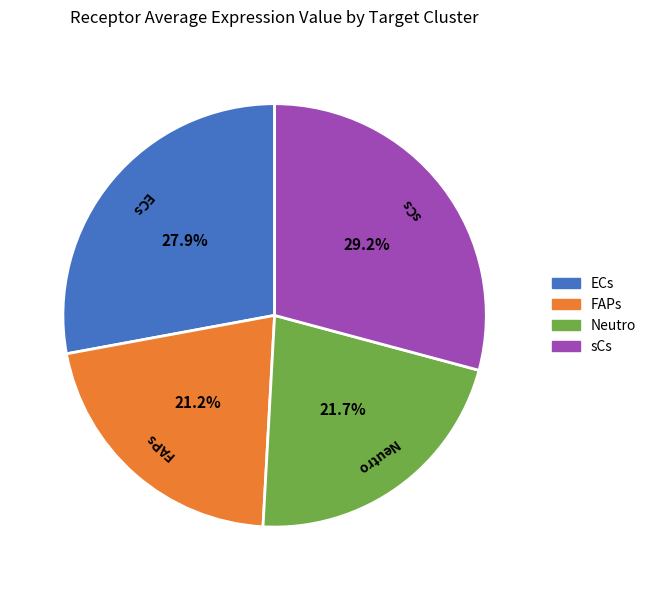

What percentage is NOT represented by FAPs?

78.8%